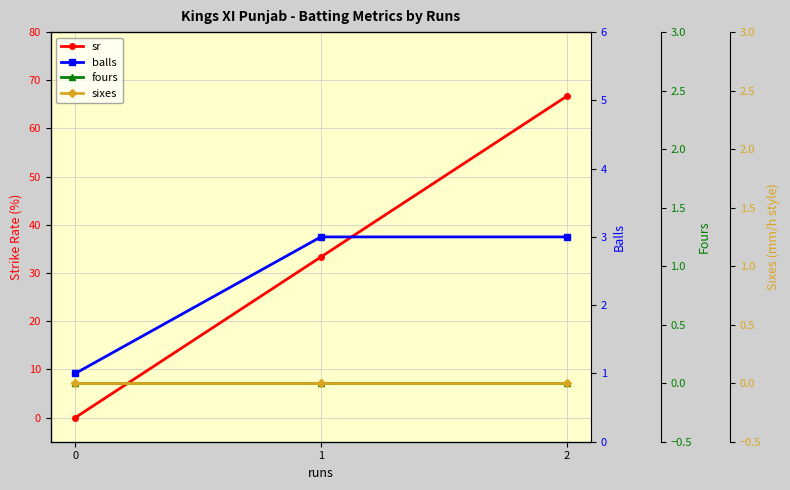

What is the highest value of the balls series?

3.0